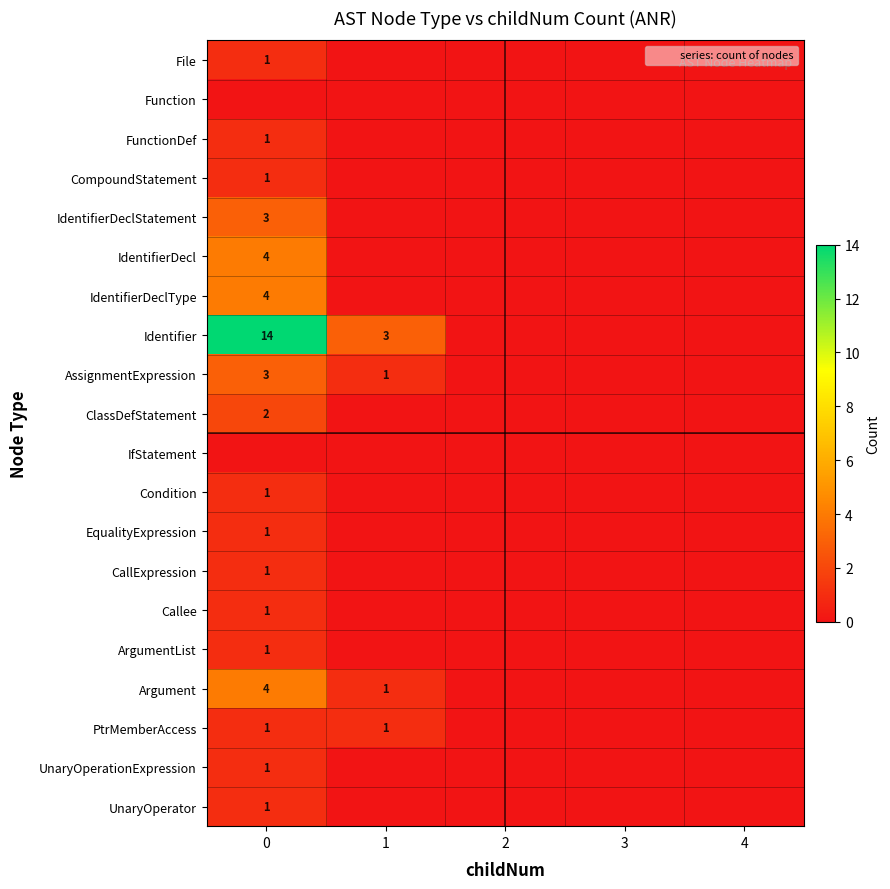

The value of Condition at 3 is -1. True or false?

False